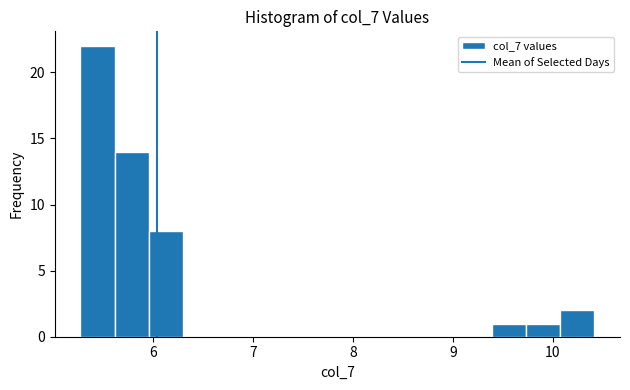

Read against the x-axis, roughly where is the centre of the tallest bar?

5.4